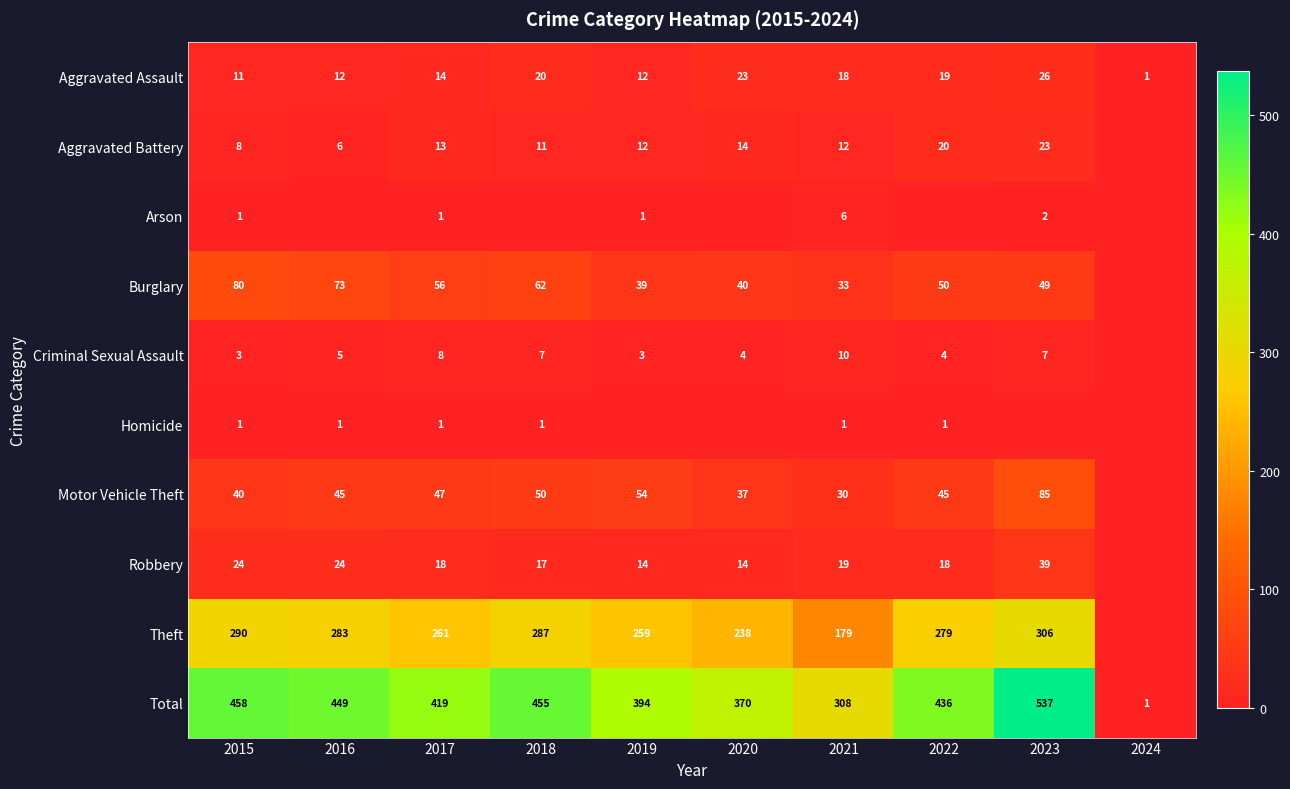

What is the total value across all series at 2018?

910